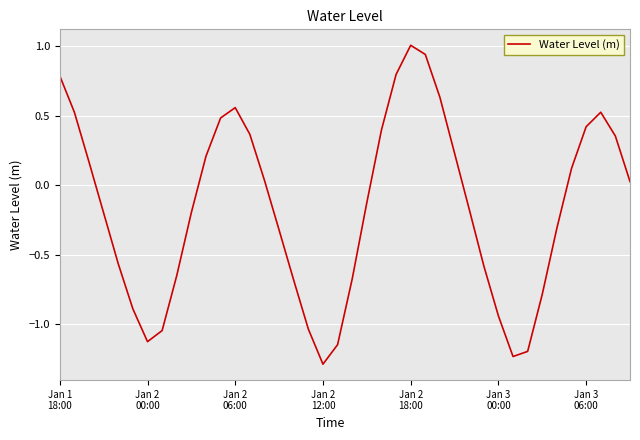

What is the greatest value displayed?

1.0